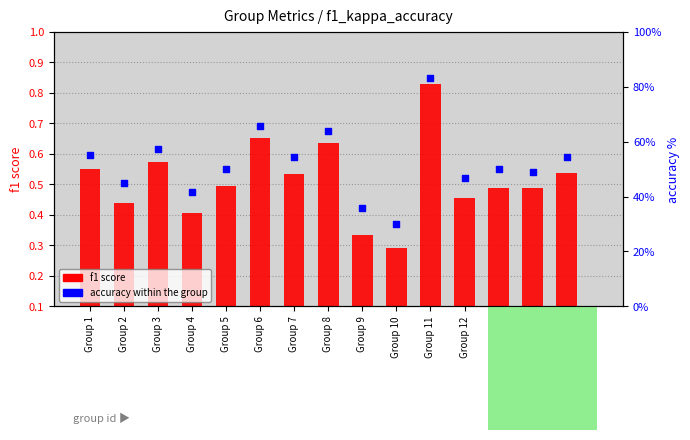

Which series has the widest spread of Y values?

f1